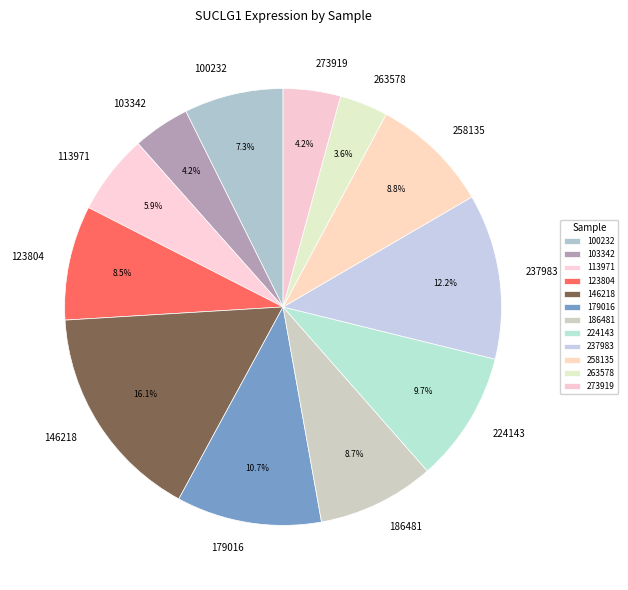

The 263578 slice represents 4% of the pie. True or false?

True